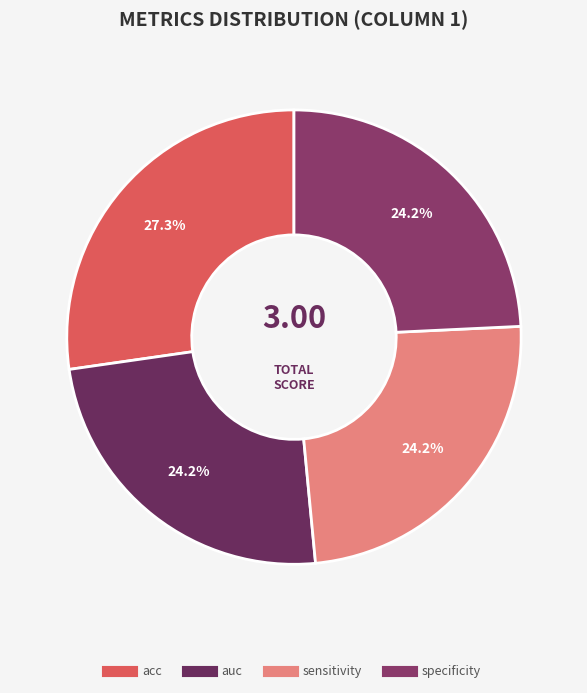

To the nearest percent, what portion does specificity represent?

24%